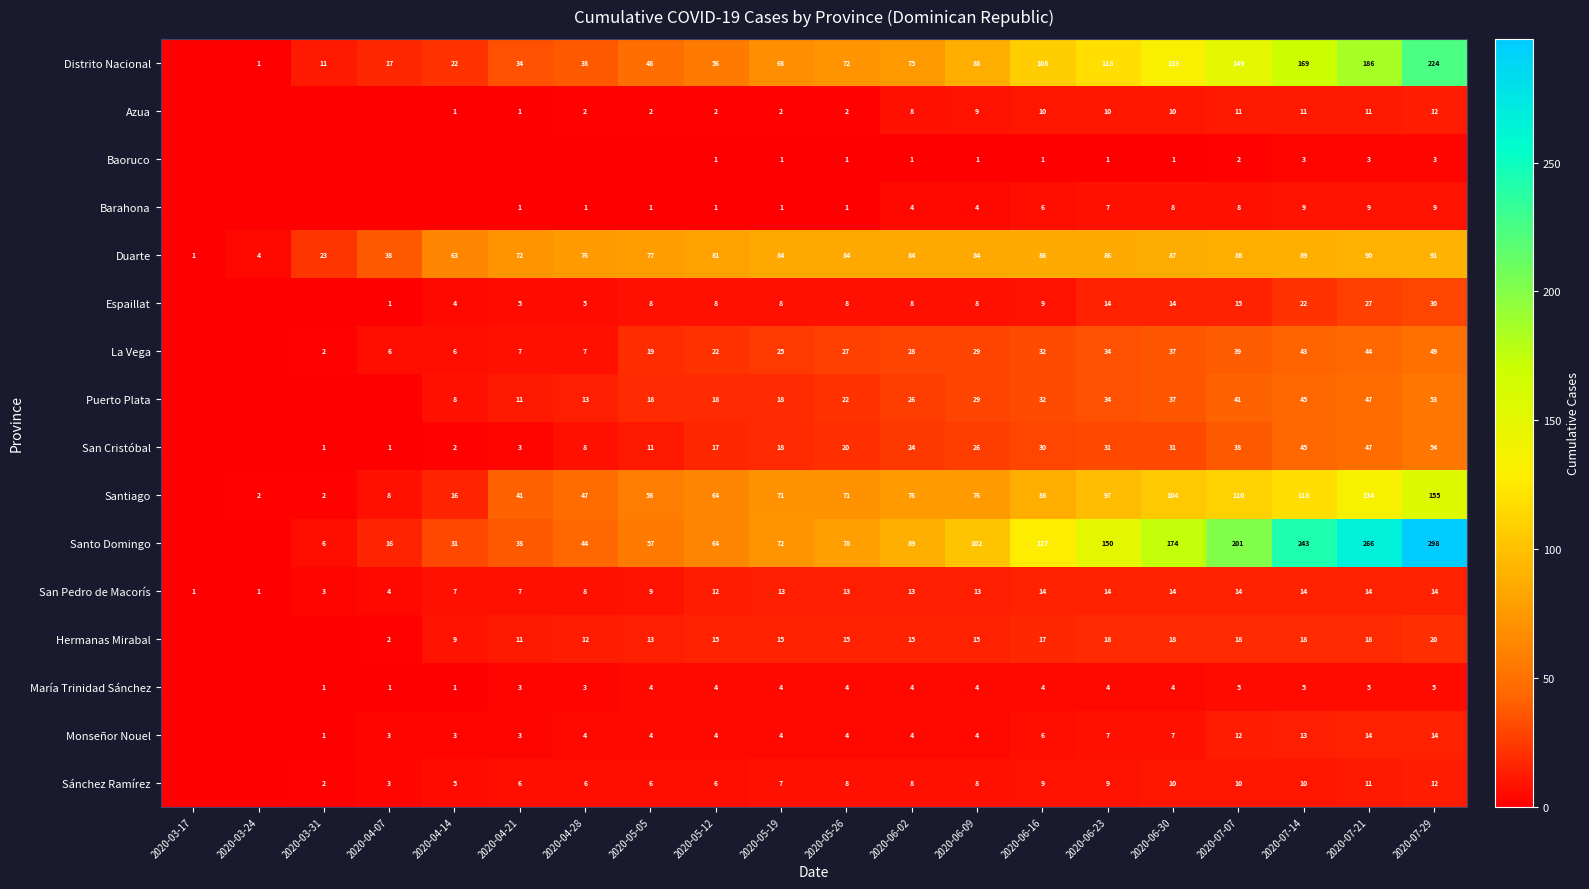

The Puerto Plata series shows 47 at 2020-07-21. True or false?

True